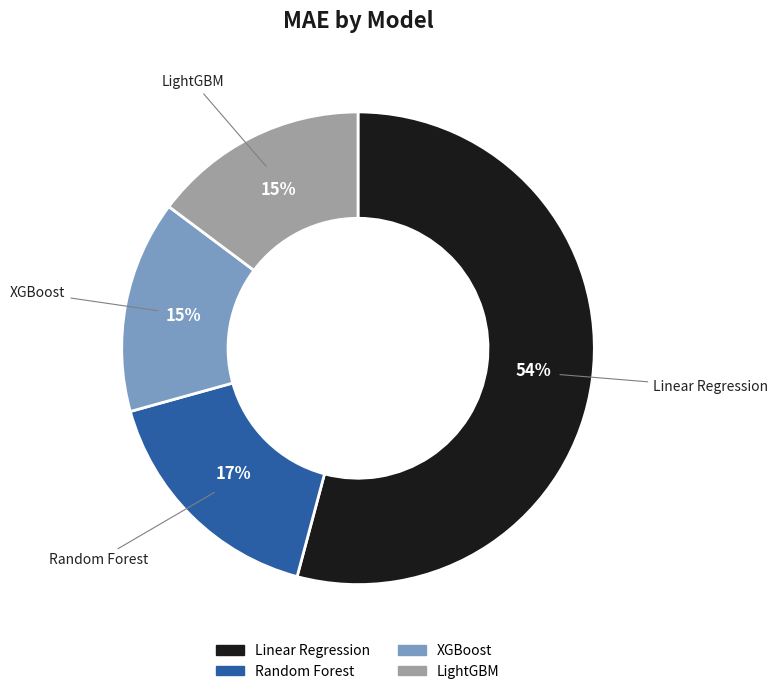

What percentage is the Random Forest slice, to the nearest percent?

17%